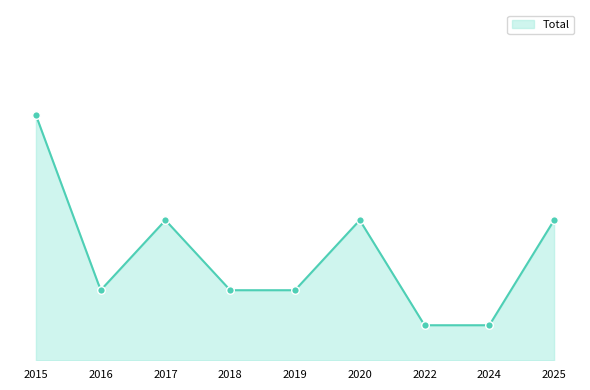

Between 2020 and 2017, which is larger?

2020